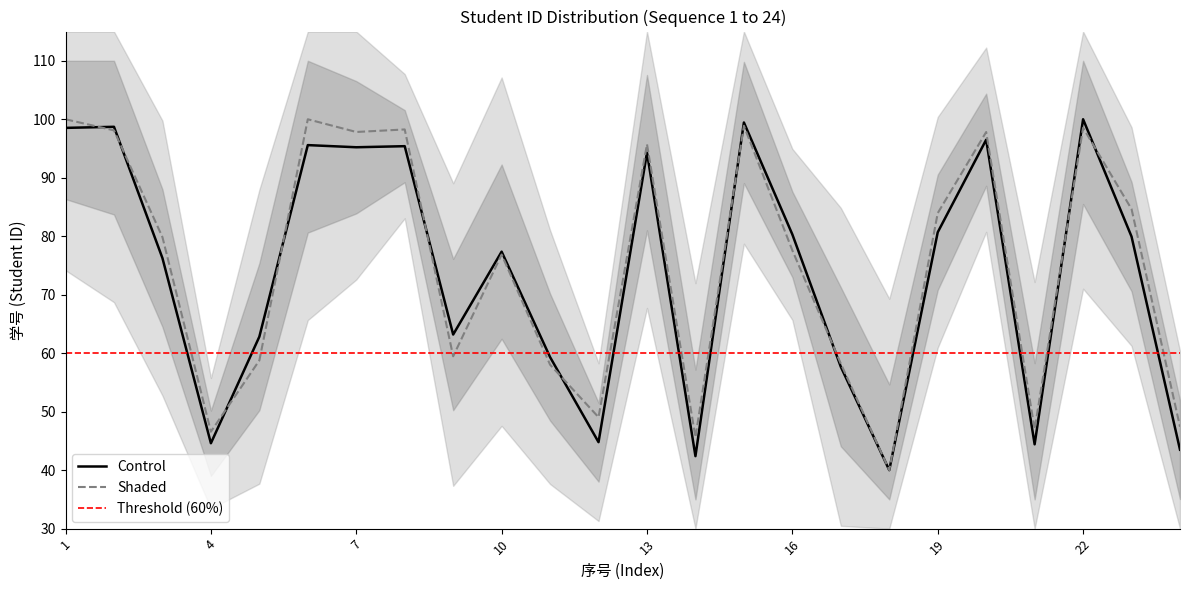

What is the value of the Control point at the 12th from the left?

44.8